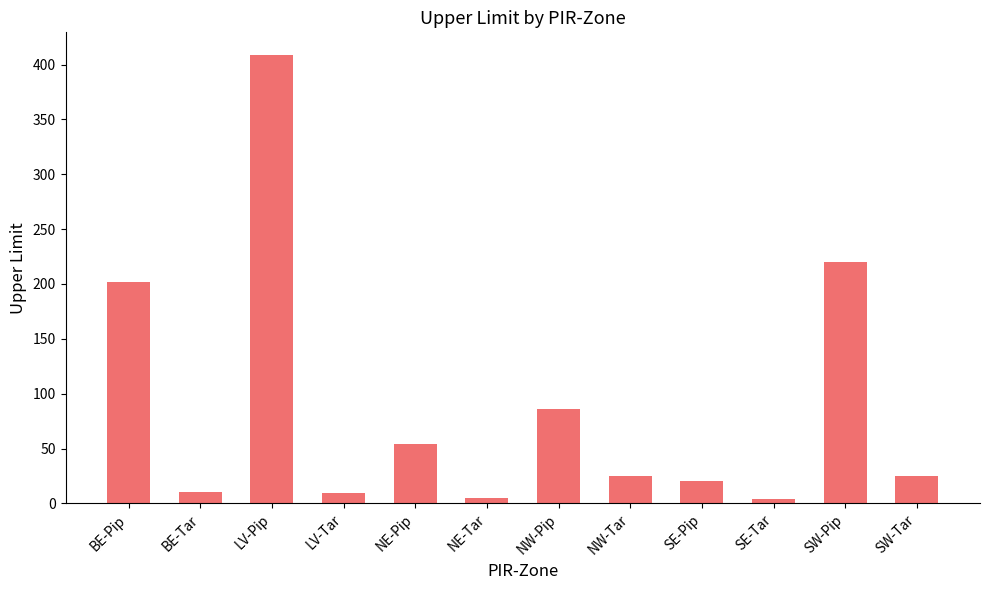

What is the value of the 8th bar from the left?

25.0